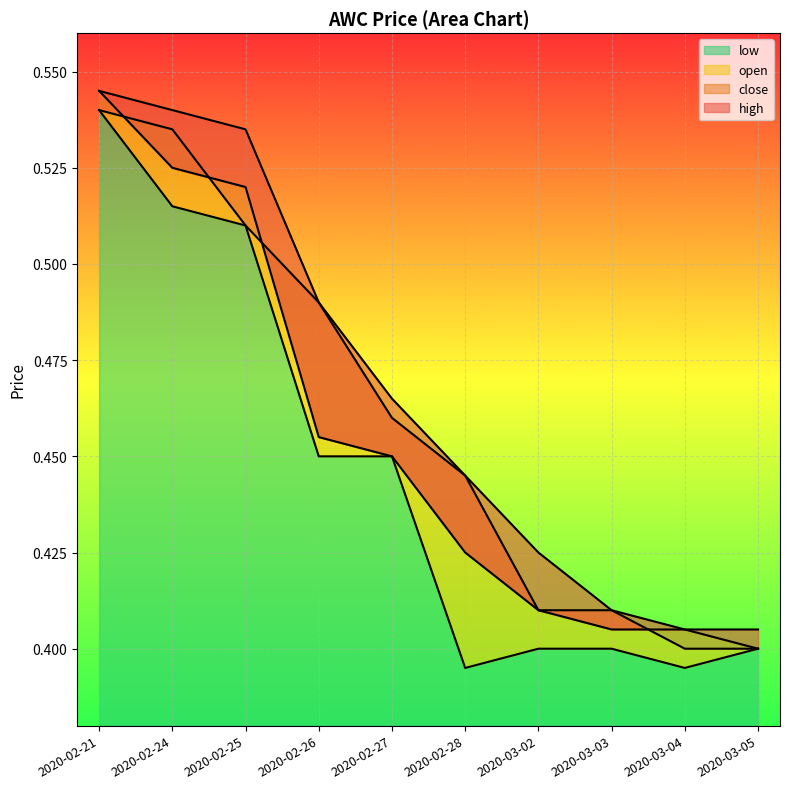

The high series shows 0.5 at 2020-02-21. True or false?

True